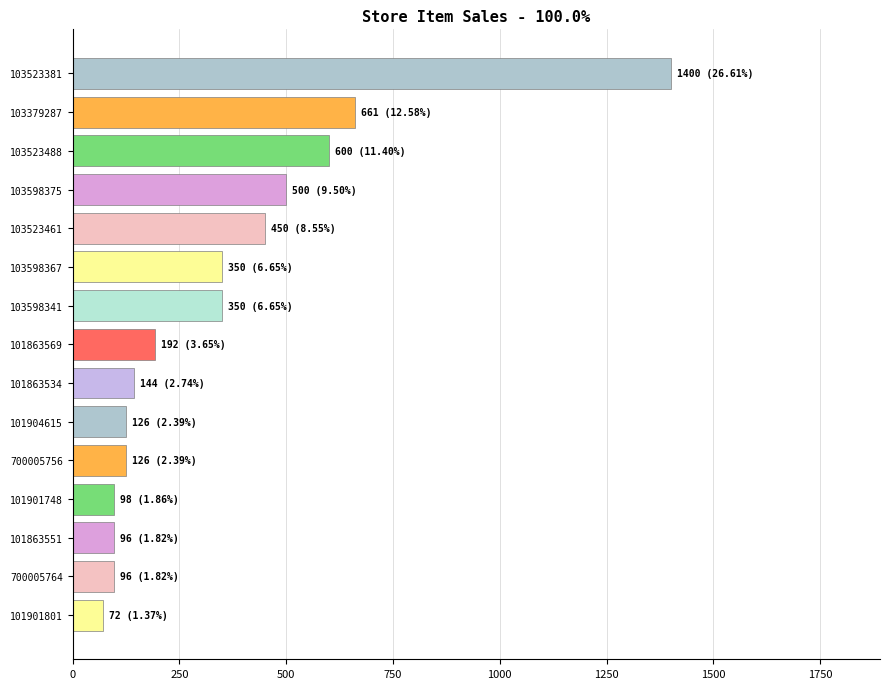

What is the difference between the second highest and minimum values?

589.9